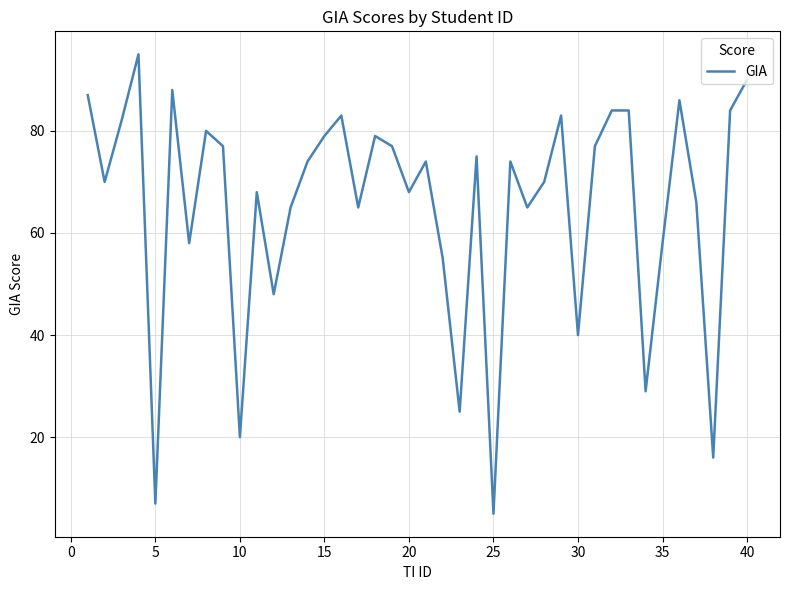

What is the sum of all values?

2610